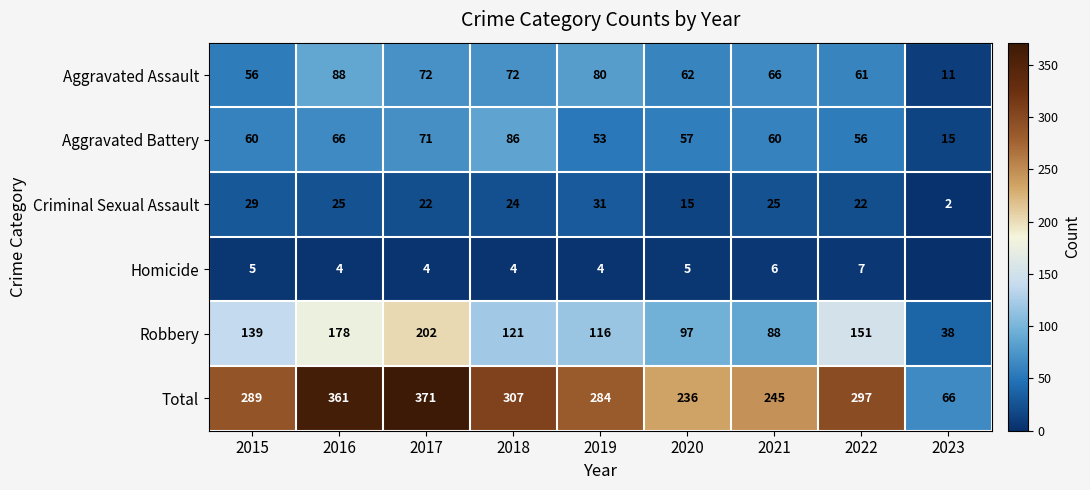

At which label does Aggravated Battery reach its peak?

2018